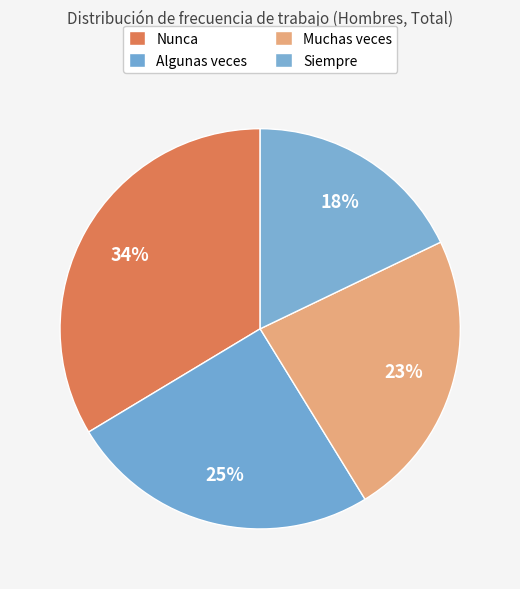

What is the smallest slice in the pie chart?

Siempre